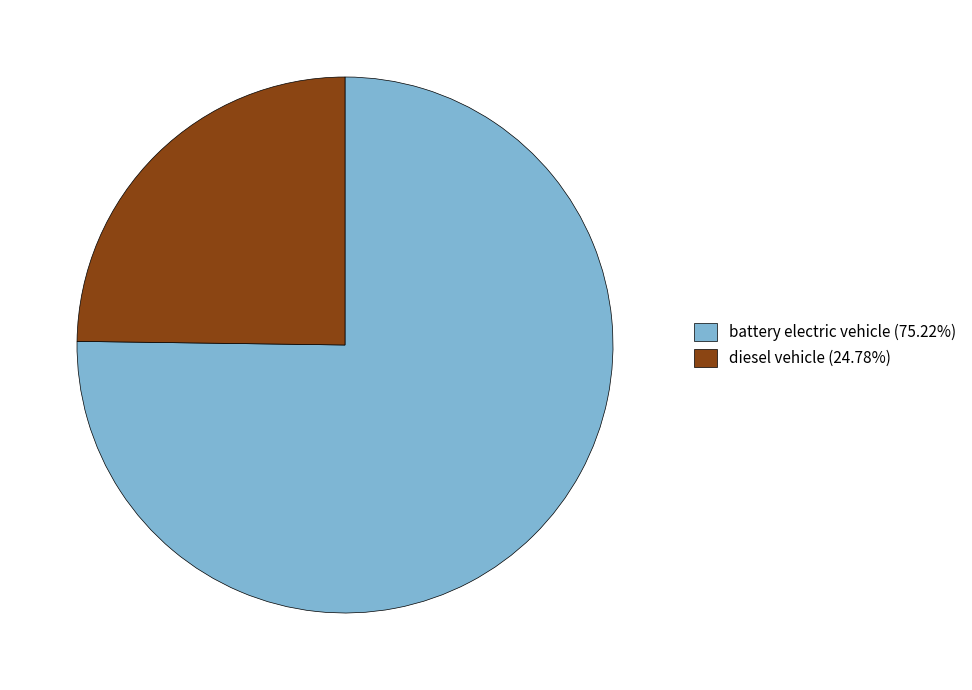

What is the ratio of the value at diesel vehicle (24.78%) to the value at battery electric vehicle (75.22%)?

0.3